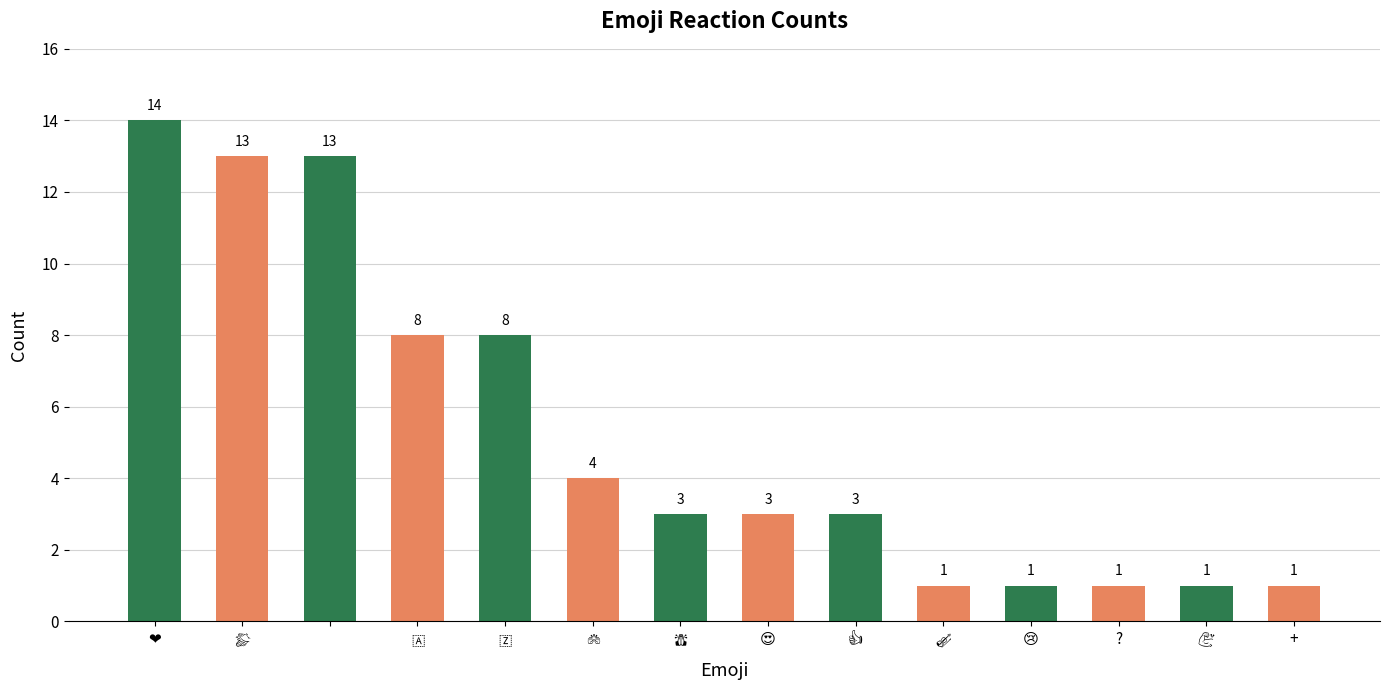

True or false: the data shows 2 at +.

False